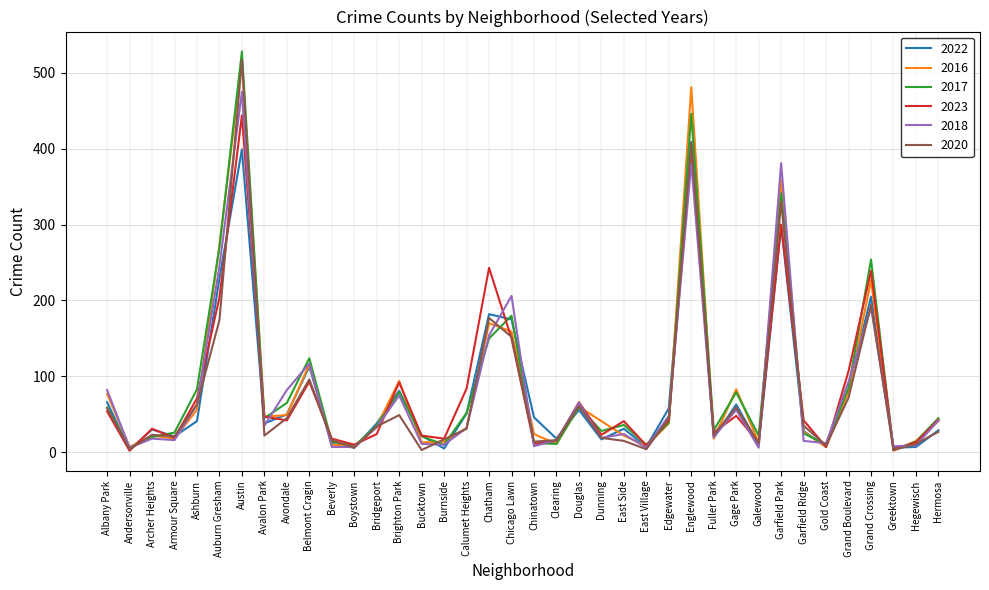

What is the highest value of the 2023 series?

444